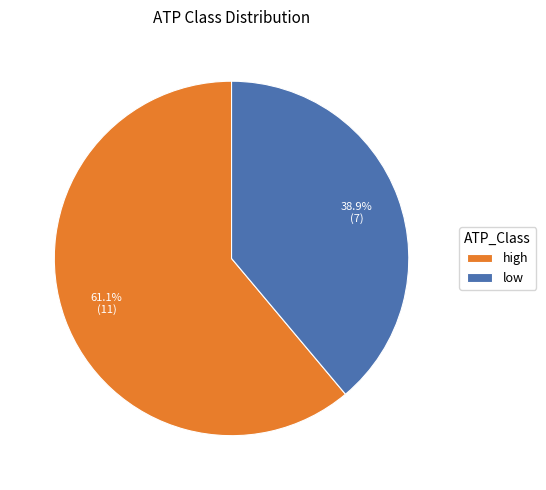

Rank the categories by value from highest to lowest.

high, low